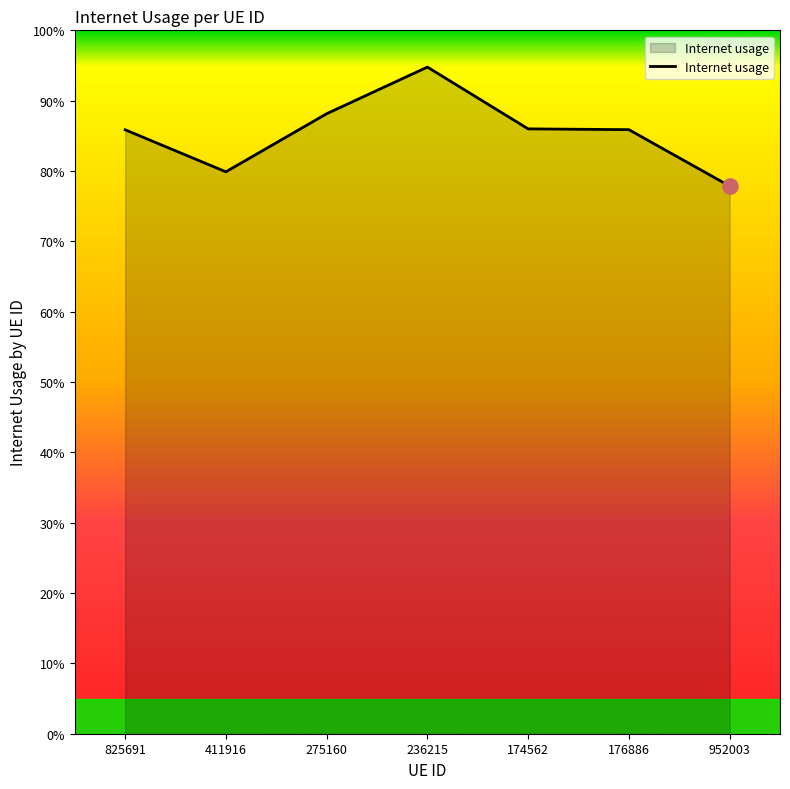

Between 174562 and 176886, which is larger?

174562